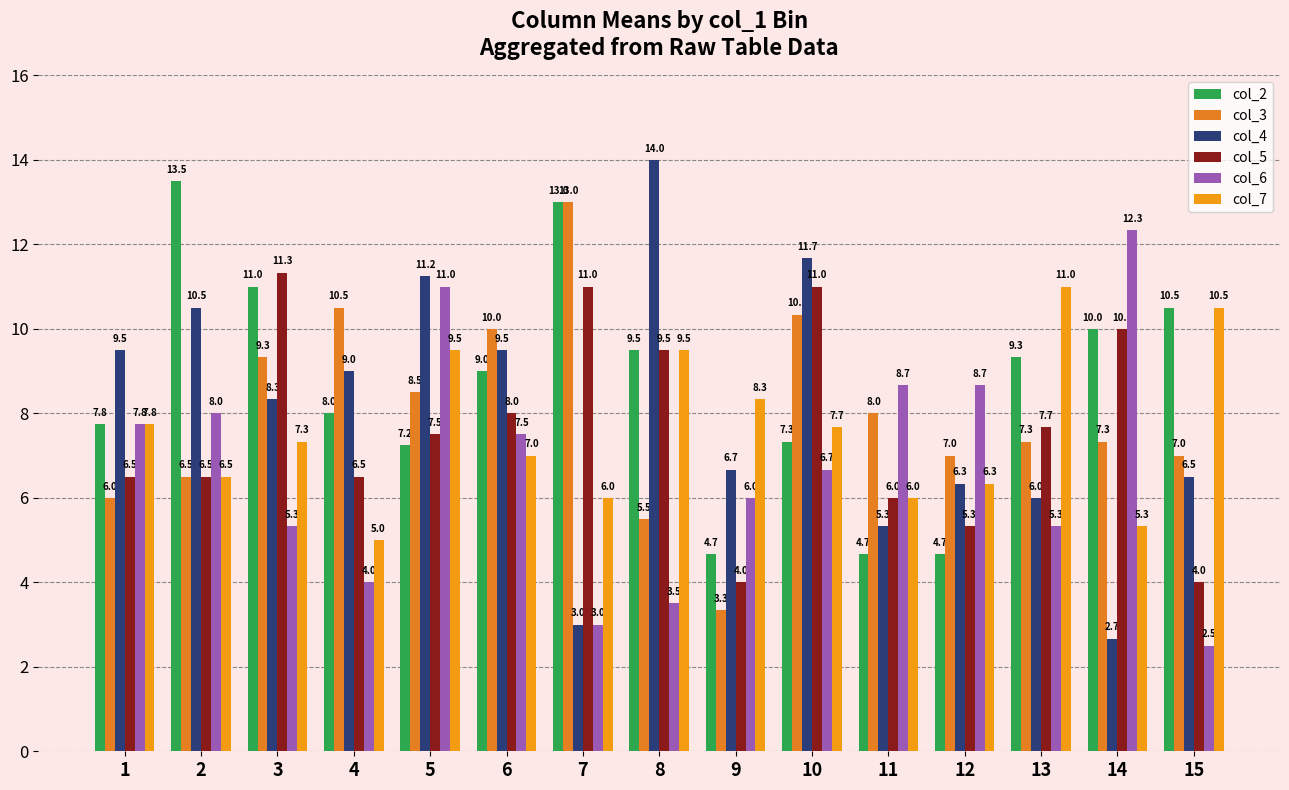

Which category has the highest value in the col_7 series?

13